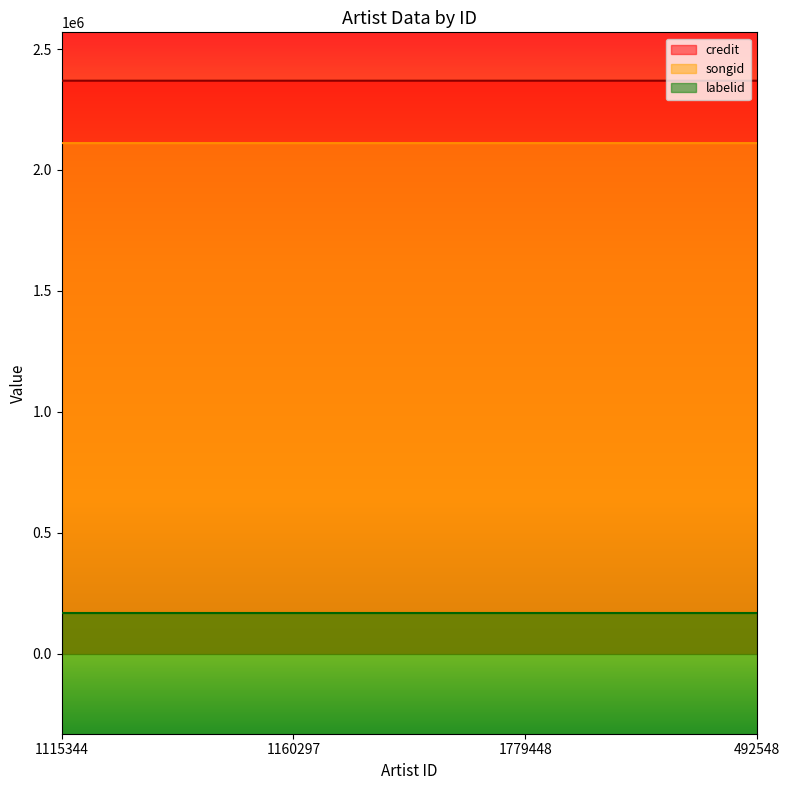

True or false: credit and songid cross at least once.

False